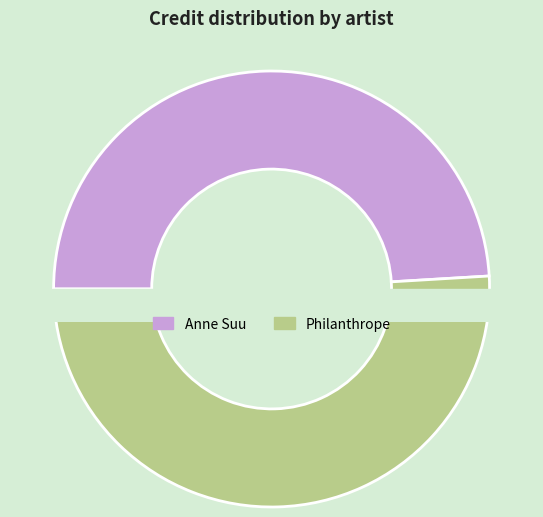

Combined, do Philanthrope and Anne Suu account for over 50%?

Yes